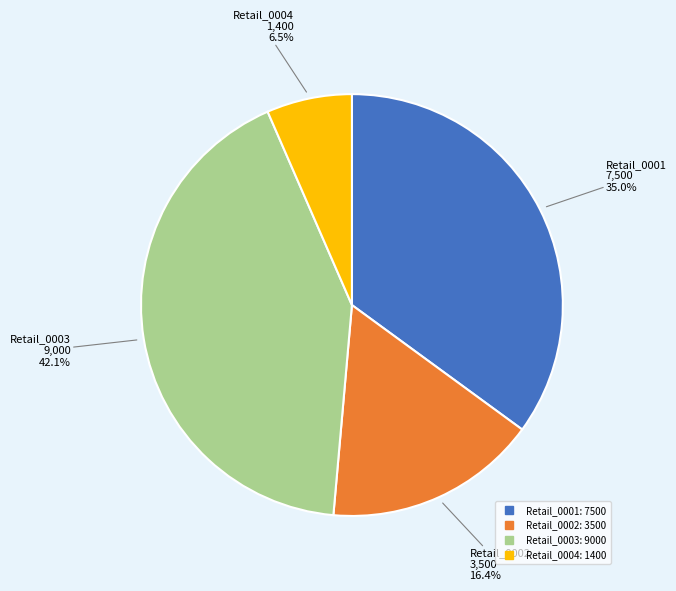

What portion of the pie excludes Retail_0003?

57.9%